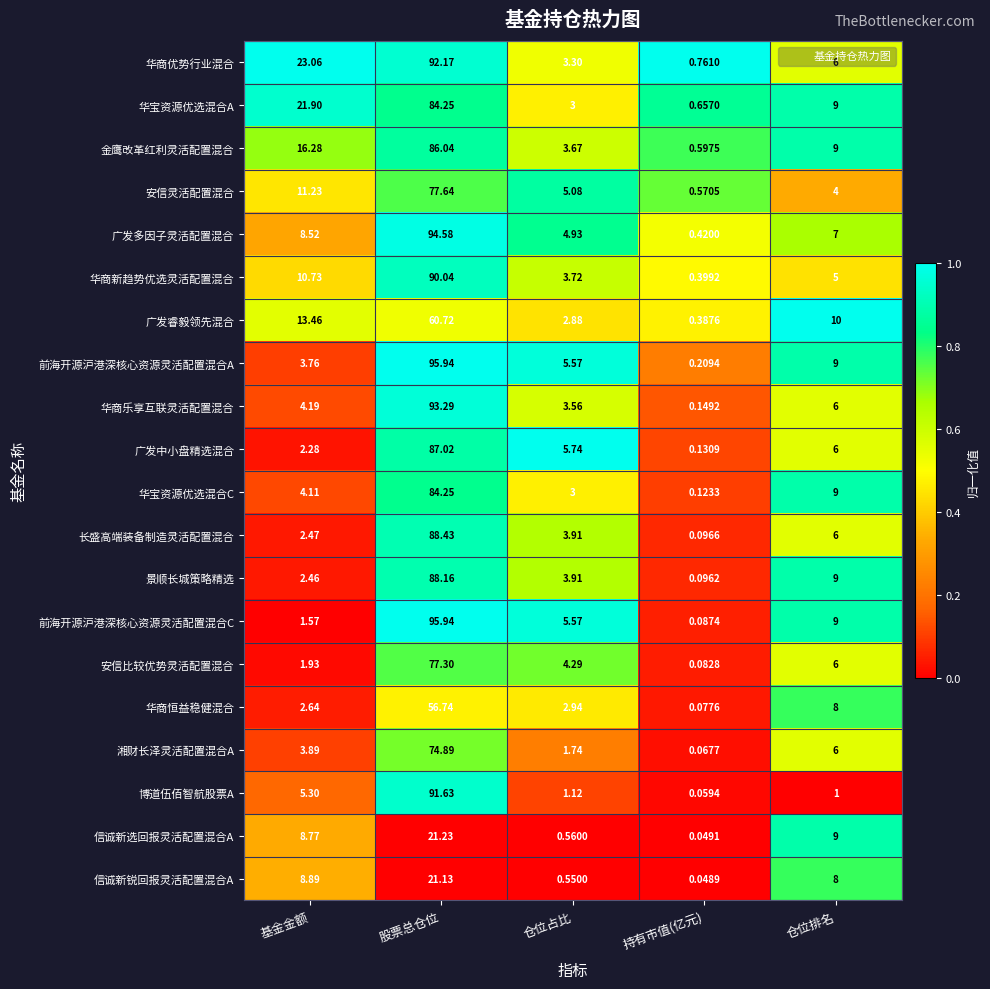

Rank the categories by 华商乐享互联灵活配置混合 value from highest to lowest.

股票总仓位, 仓位排名, 基金金额, 仓位占比, 持有市值(亿元)